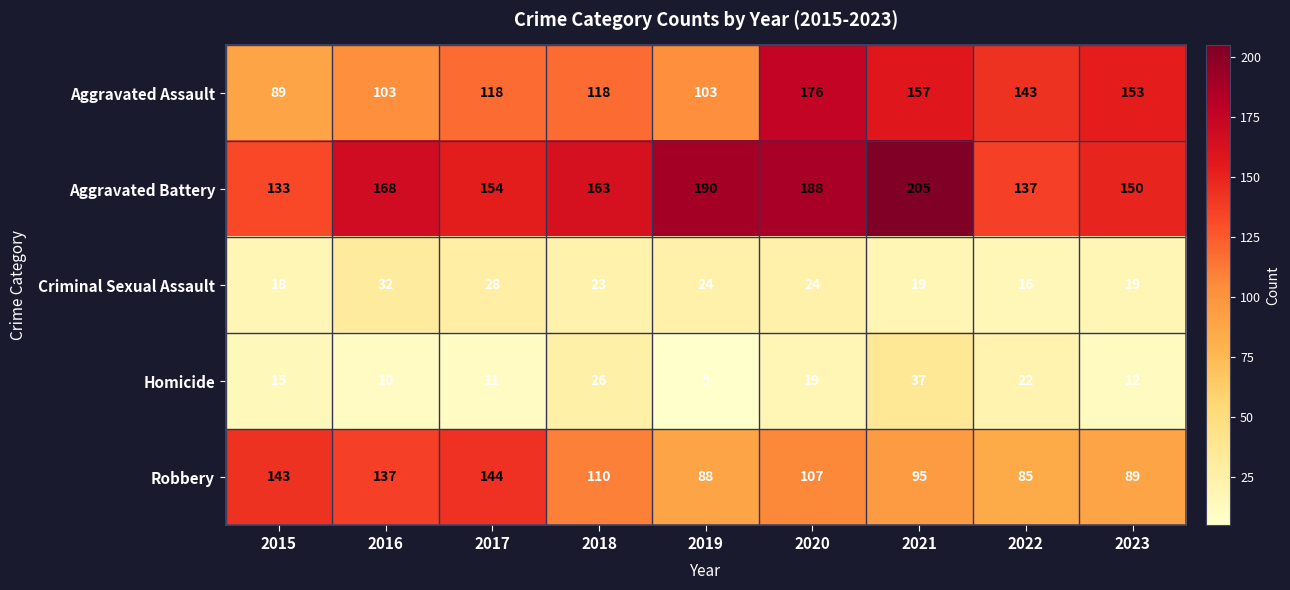

Rank the series by their maximum value, from lowest to highest.

Criminal Sexual Assault, Homicide, Robbery, Aggravated Assault, Aggravated Battery